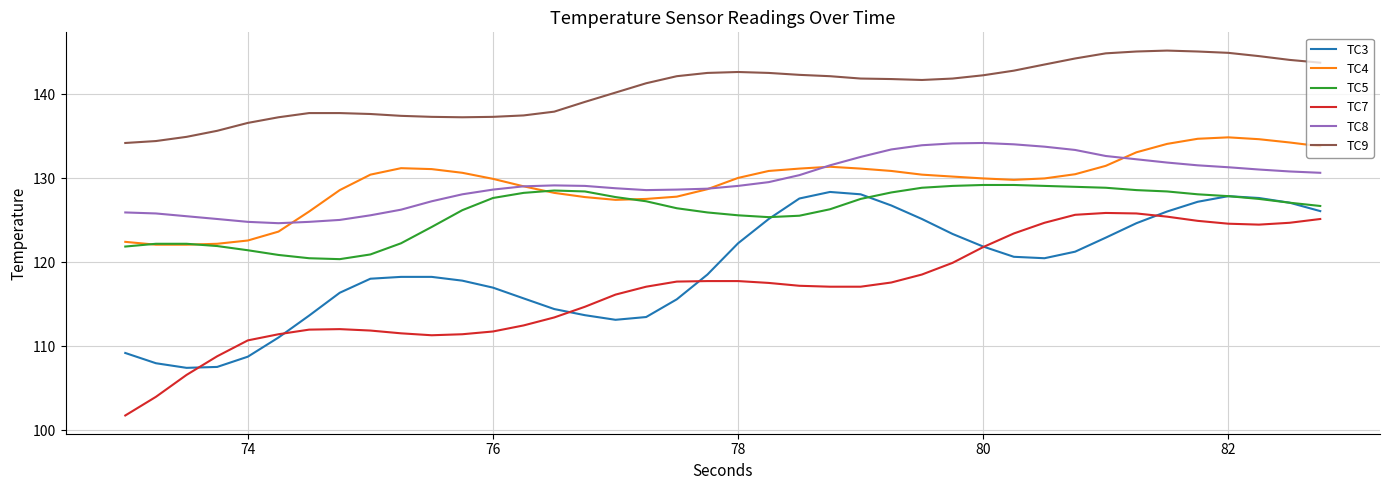

Does the chart have visible grid lines?

Yes